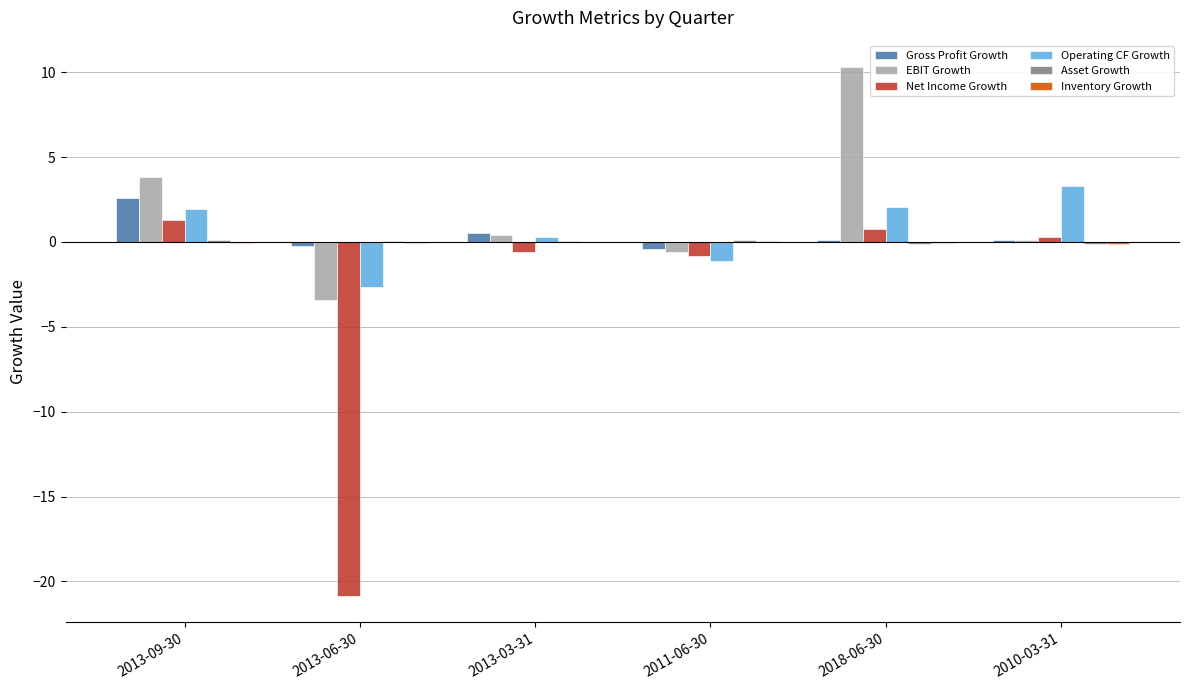

The EBIT Growth series shows -3.4 at 2013-06-30. True or false?

True